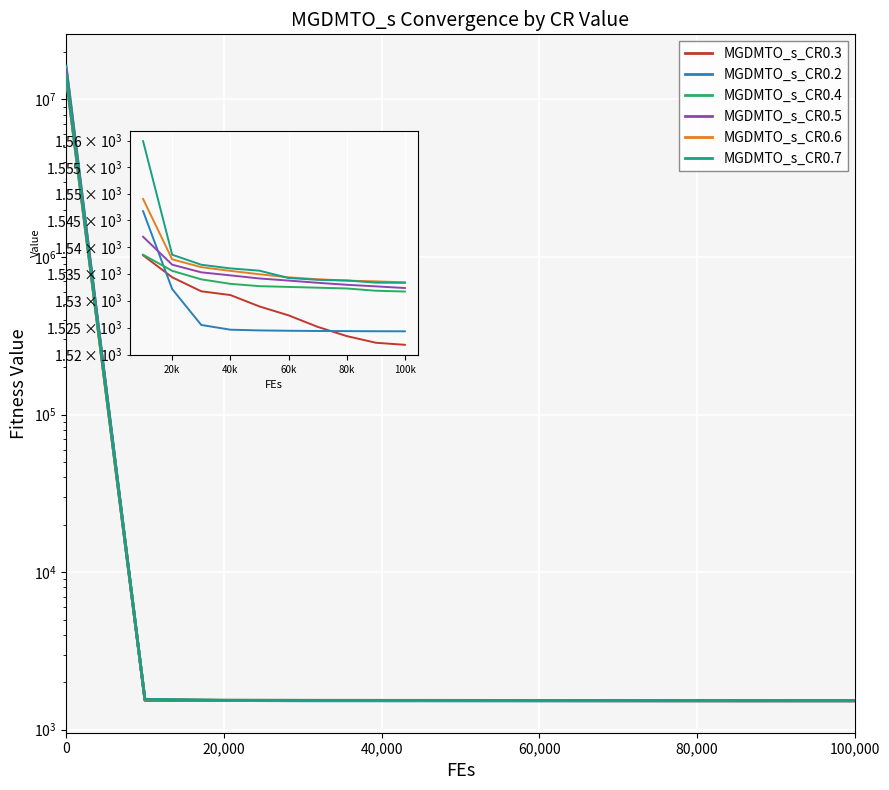

What is the approximate value of MGDMTO_s_CR0.7 at 40,000?

1536.7